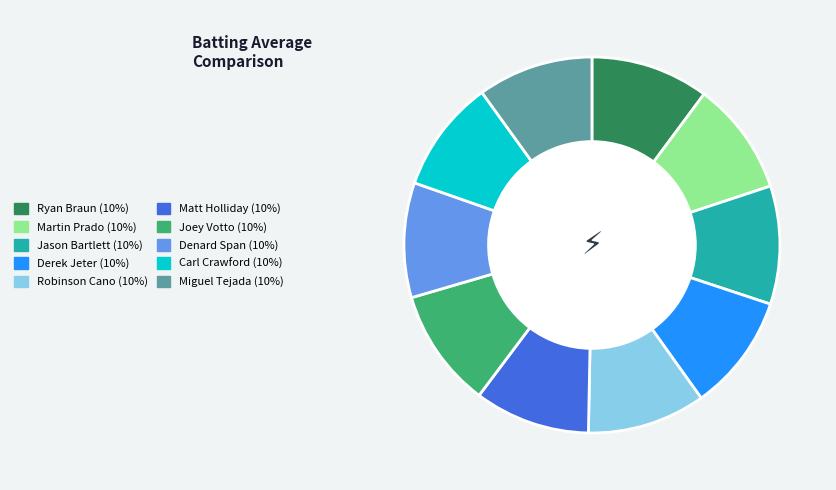

Does any single category account for the majority?

No